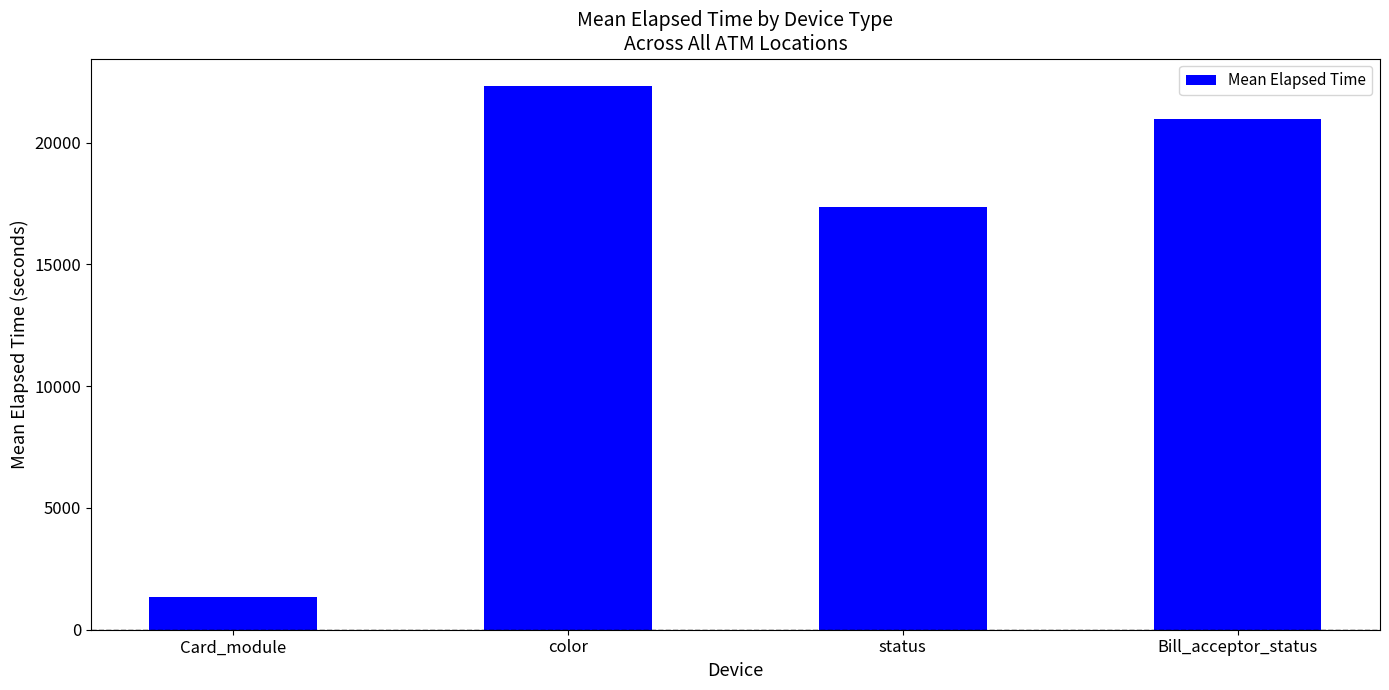

Rank the categories by value from lowest to highest.

Card_module, status, Bill_acceptor_status, color